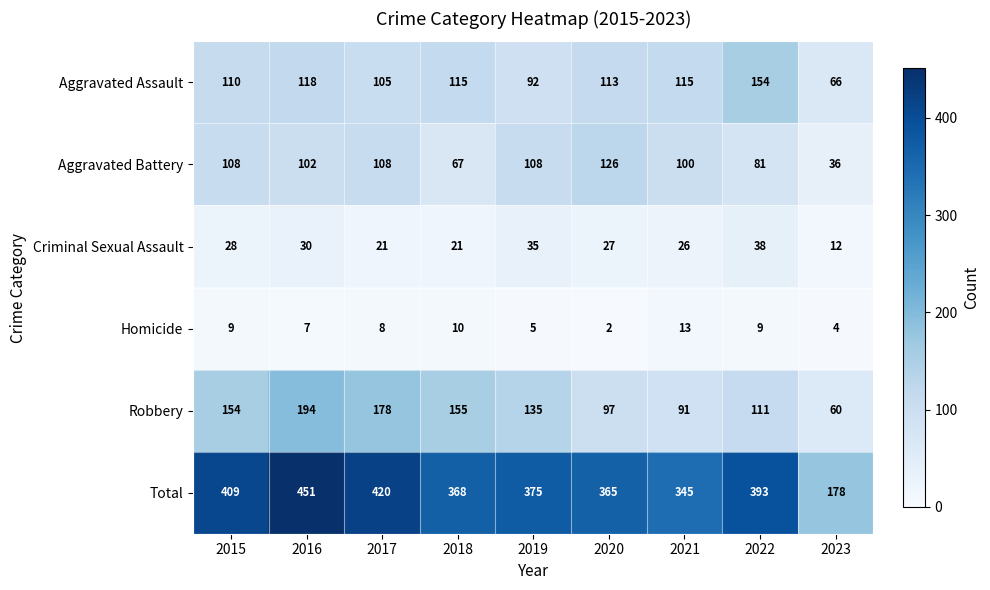

At how many categories does at least one series exceed 216?

8